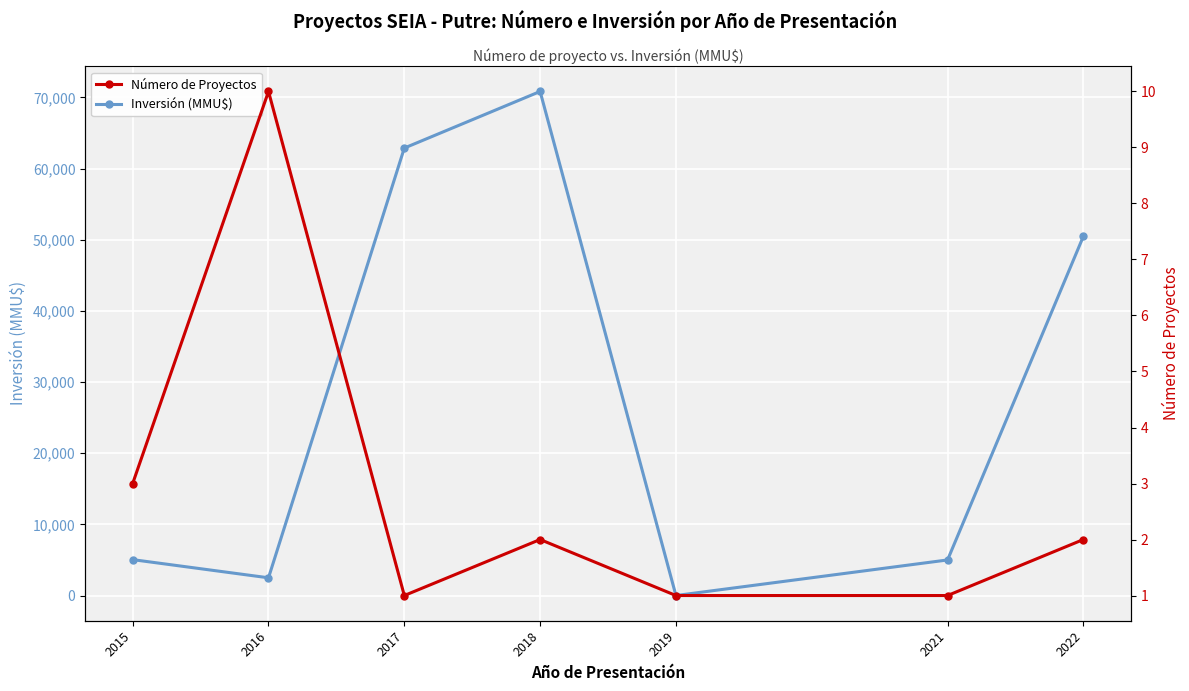

What are all the series names shown in the legend?

Inversión (MMU$), Número de Proyectos